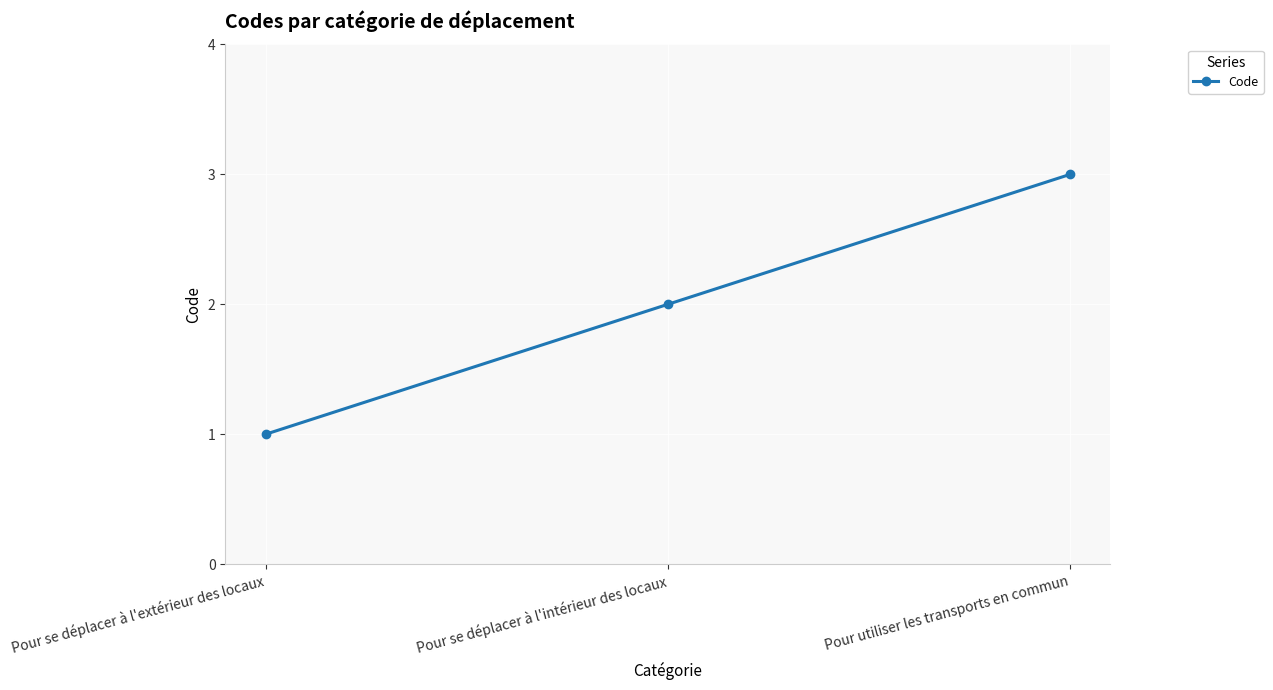

Count the values in the range 1 to 3.

3